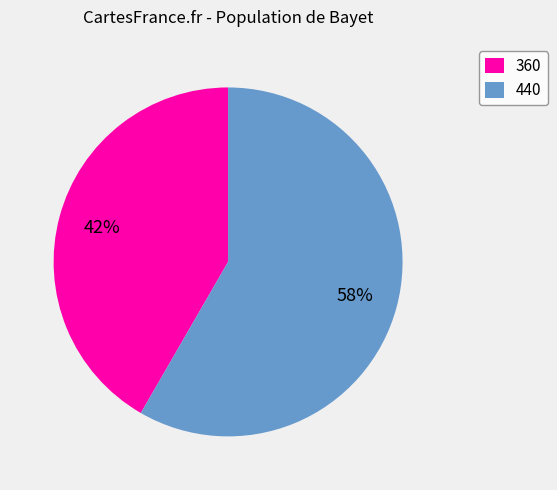

Which slice is the largest?

440